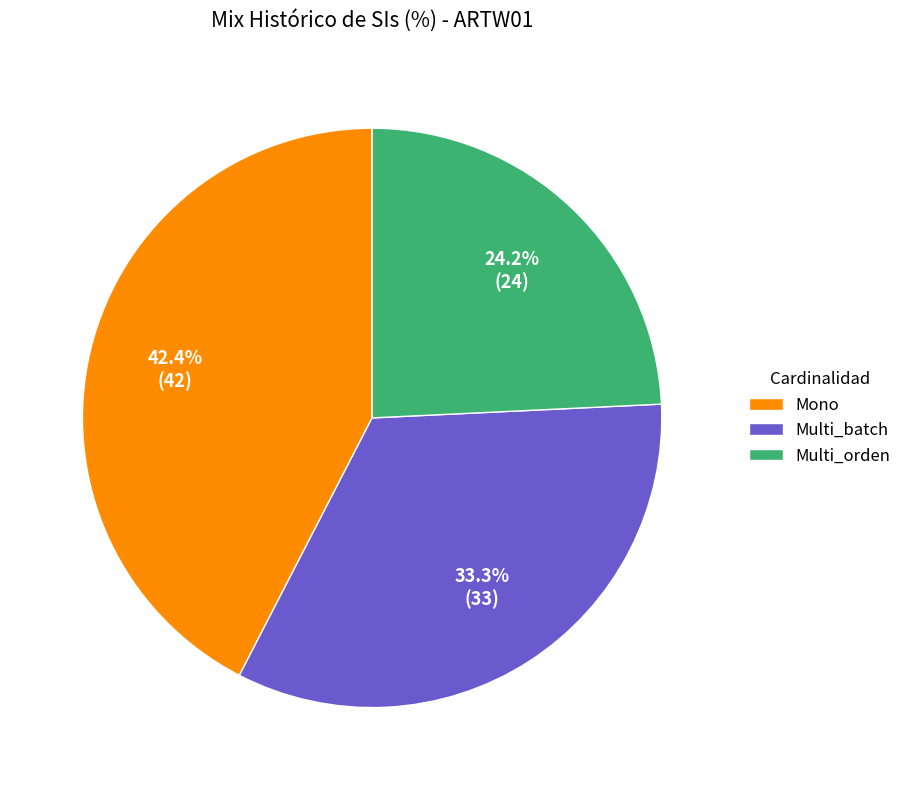

The Mono slice represents 42% of the pie. True or false?

True